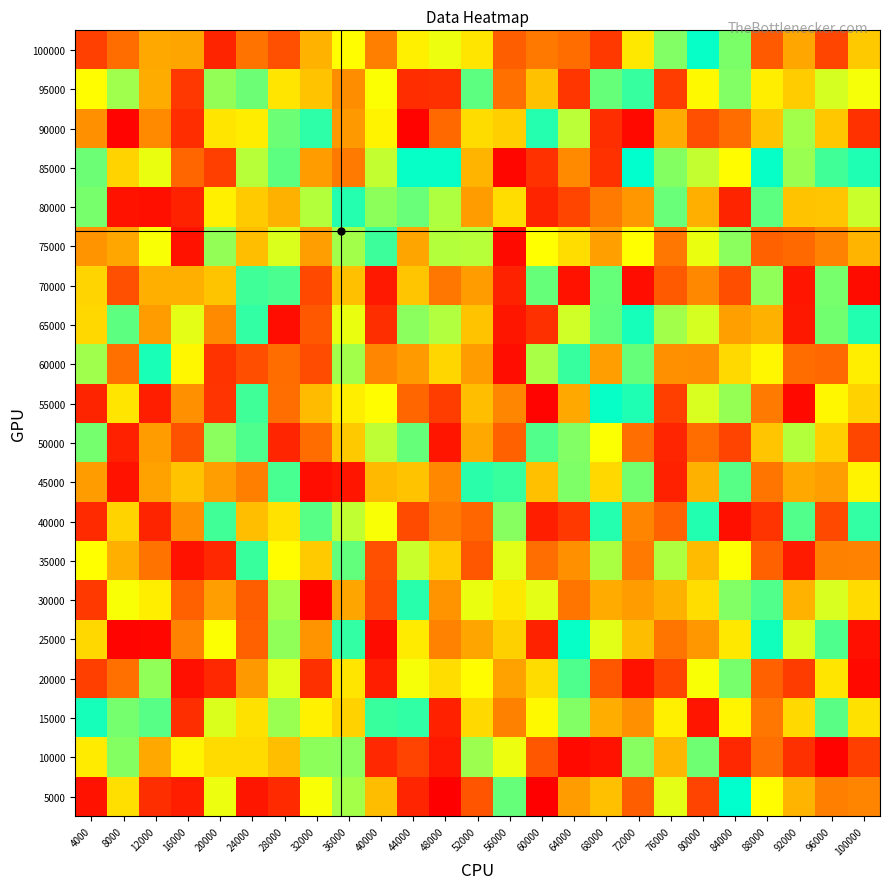

Reading left to right, transcribe all the data shown in this chart.

5000: 4000=5702	8000=58512	12000=12332	16000=8493	20000=68762	24000=6418	28000=11438	32000=67309	36000=78174	40000=49381	44000=10009	48000=468	52000=22115	56000=86460	60000=276	64000=40721	68000=50171	72000=25128	76000=69869	80000=18154	84000=99596	88000=66276	92000=47347	96000=33613	100000=34919
10000: 4000=61643	8000=82514	12000=44077	16000=63985	20000=57055	24000=57074	28000=49797	32000=81197	36000=81854	40000=10816	44000=17950	48000=6973	52000=79404	56000=68818	60000=22962	64000=2726	68000=5440	72000=82182	76000=47719	80000=85247	84000=11090	88000=29270	92000=12733	96000=1086	100000=16937
15000: 4000=96900	8000=84514	12000=88486	16000=12418	20000=71146	24000=58628	28000=79920	32000=62971	36000=54701	40000=92276	44000=93352	48000=9143	52000=57017	56000=33801	60000=64903	64000=82995	68000=45405	72000=38256	76000=62644	80000=5795	84000=64094	88000=31020	92000=56790	96000=87853	100000=58893
20000: 4000=16930	8000=29463	12000=80799	16000=4661	20000=11049	24000=40188	28000=70558	32000=12909	36000=59934	40000=8776	44000=67842	48000=58061	52000=66355	56000=42616	60000=57736	64000=89324	68000=23088	72000=5037	76000=18218	80000=67360	84000=84026	88000=25698	92000=15833	96000=60023	100000=2954
25000: 4000=56315	8000=1570	12000=2136	16000=34140	20000=66926	24000=25869	28000=80764	32000=38492	36000=92822	40000=3676	44000=61572	48000=34098	52000=43332	56000=54509	60000=9256	64000=98678	68000=70468	72000=49485	76000=30873	80000=39907	84000=60843	88000=97143	92000=71147	96000=89426	100000=4680
30000: 4000=15085	8000=67431	12000=62446	16000=25458	20000=41835	24000=24769	28000=78360	32000=1042	36000=43044	40000=20268	44000=94482	48000=38884	52000=69245	56000=60562	60000=70058	64000=30648	68000=44702	72000=40823	76000=46287	80000=57944	84000=82930	88000=89185	92000=47212	96000=71560	100000=57099
35000: 4000=66395	8000=45791	12000=30552	16000=5088	20000=11159	24000=92269	28000=66135	32000=53009	36000=86682	40000=21124	44000=73729	48000=53587	52000=23088	56000=70312	60000=29114	64000=37922	68000=77410	72000=32172	76000=77146	80000=49151	84000=67089	88000=25225	92000=7402	96000=33756	100000=34424
40000: 4000=11265	8000=55305	12000=9640	16000=38210	20000=91122	24000=49938	28000=59350	32000=88445	36000=74541	40000=67385	44000=20062	48000=32525	52000=26942	56000=82221	60000=8331	64000=15229	68000=94947	72000=35230	76000=26125	80000=95148	84000=4490	88000=14054	92000=88921	96000=19079	100000=93143
45000: 4000=41121	8000=5591	12000=42292	16000=51111	20000=41641	24000=33669	28000=90404	32000=3900	36000=5906	40000=48760	44000=50864	48000=35945	52000=94055	56000=92260	60000=50139	64000=83255	68000=56318	72000=84925	76000=9139	80000=46440	84000=88271	88000=30854	92000=44288	96000=41586	100000=63345
50000: 4000=84286	8000=9109	12000=40892	16000=21964	20000=81629	24000=89651	28000=10372	32000=28549	36000=52665	40000=75194	44000=86233	48000=5907	52000=43964	56000=25427	60000=89170	64000=82929	68000=66796	72000=29253	76000=10326	80000=28783	84000=18123	88000=51784	92000=76284	96000=54071	100000=18799
55000: 4000=9644	8000=59990	12000=8497	16000=38285	20000=14098	24000=91490	28000=29098	32000=49230	36000=62126	40000=66229	44000=26968	48000=16522	52000=49877	56000=35433	60000=1742	64000=43839	68000=98926	72000=95813	76000=16844	80000=71531	84000=80164	88000=32347	92000=2973	96000=64669	100000=54988
60000: 4000=79041	8000=29630	12000=96529	16000=64549	20000=13544	24000=20621	28000=28542	32000=20244	36000=78481	40000=35611	44000=40652	48000=56032	52000=41142	56000=3950	60000=77905	64000=92659	68000=41653	72000=86315	76000=37989	80000=37216	84000=56808	88000=64560	92000=28657	96000=27351	100000=62283
65000: 4000=56279	8000=87453	12000=41241	16000=70132	20000=36192	24000=92961	28000=4149	32000=23508	36000=69237	40000=12707	44000=81633	48000=76510	52000=50963	56000=6495	60000=12729	64000=72616	68000=86956	72000=96818	76000=78782	80000=71802	84000=42247	88000=46294	92000=6849	96000=84850	100000=95307
70000: 4000=55530	8000=21148	12000=45870	16000=45805	20000=51485	24000=91420	28000=89792	32000=19210	36000=50269	40000=7020	44000=51857	48000=31109	52000=41073	56000=9302	60000=86318	64000=5260	68000=86461	72000=4020	76000=23803	80000=35733	84000=20794	88000=80919	92000=6063	96000=84111	100000=3709
75000: 4000=38685	8000=43598	12000=67434	16000=5086	20000=80604	24000=49911	28000=71255	32000=41530	36000=78589	40000=91979	44000=43423	48000=76296	52000=76035	56000=3088	60000=66432	64000=58187	68000=42013	72000=66664	76000=31039	80000=69190	84000=81535	88000=25174	92000=27854	96000=34312	100000=47332
80000: 4000=84213	8000=5716	12000=4414	16000=9317	20000=62547	24000=53024	28000=46431	32000=76430	36000=94867	40000=81378	44000=85982	48000=76927	52000=40884	56000=58029	60000=9775	64000=18294	68000=32361	72000=39679	76000=85999	80000=45974	84000=9873	88000=87615	92000=50864	96000=51760	100000=73708
85000: 4000=85792	8000=55352	12000=69192	16000=26833	20000=16725	24000=75841	28000=87705	32000=40979	36000=32504	40000=74466	44000=98687	48000=98759	52000=47545	56000=2201	60000=13455	64000=36317	68000=13138	72000=99788	76000=82304	80000=74207	84000=65889	88000=98868	92000=79825	96000=91223	100000=95604
90000: 4000=38352	8000=1495	12000=36055	16000=12114	20000=59922	24000=61722	28000=85670	32000=93681	36000=40021	40000=63454	44000=1389	48000=27797	52000=57448	56000=54185	60000=95117	64000=75346	68000=12518	72000=2921	76000=44898	80000=21233	84000=28962	88000=51128	92000=78548	96000=52084	100000=13248
95000: 4000=66166	8000=78903	12000=45118	16000=14969	20000=80606	24000=85560	28000=59880	32000=51115	36000=36984	40000=66783	44000=12186	48000=12967	52000=87673	56000=29805	60000=50507	64000=14316	68000=86469	72000=92534	76000=16314	80000=64878	84000=82710	88000=62161	92000=53364	96000=72187	100000=67605
100000: 4000=17163	8000=28398	12000=44227	16000=43054	20000=9888	24000=30328	28000=20967	32000=47243	36000=66097	40000=33466	44000=62831	48000=68809	52000=60030	56000=24930	60000=31387	64000=28798	68000=15087	72000=60826	76000=82703	80000=98789	84000=83464	88000=23642	92000=43507	96000=18533	100000=52421